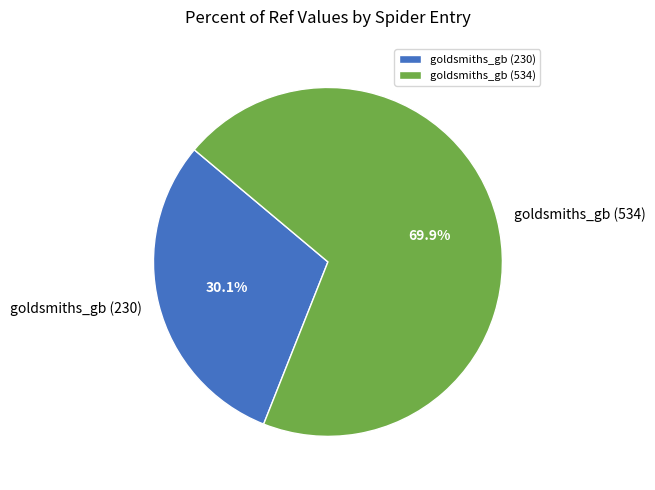

To the nearest percent, what portion does goldsmiths_gb (534) represent?

70%